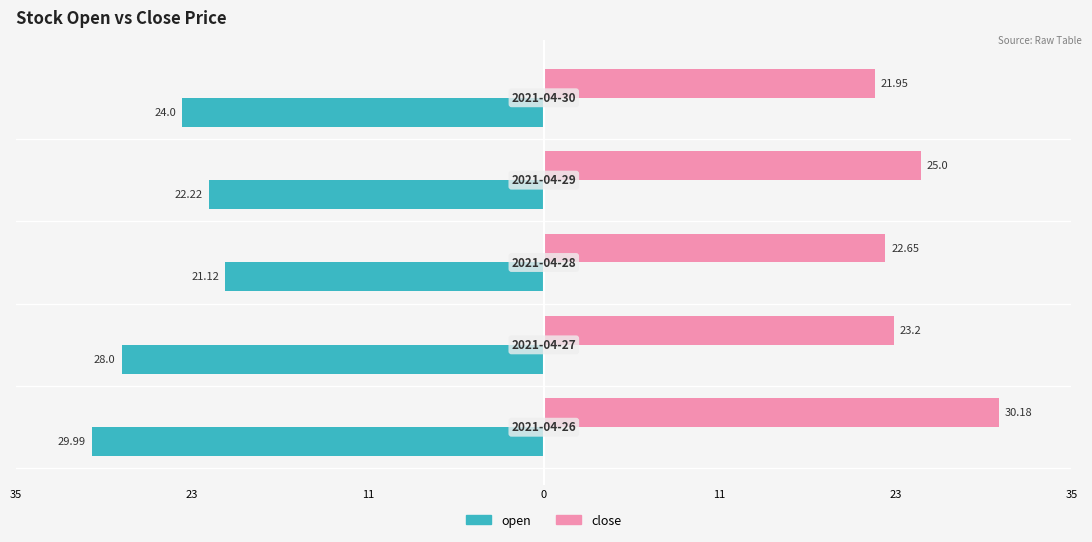

Which series changed the most between 35 and 23?

close